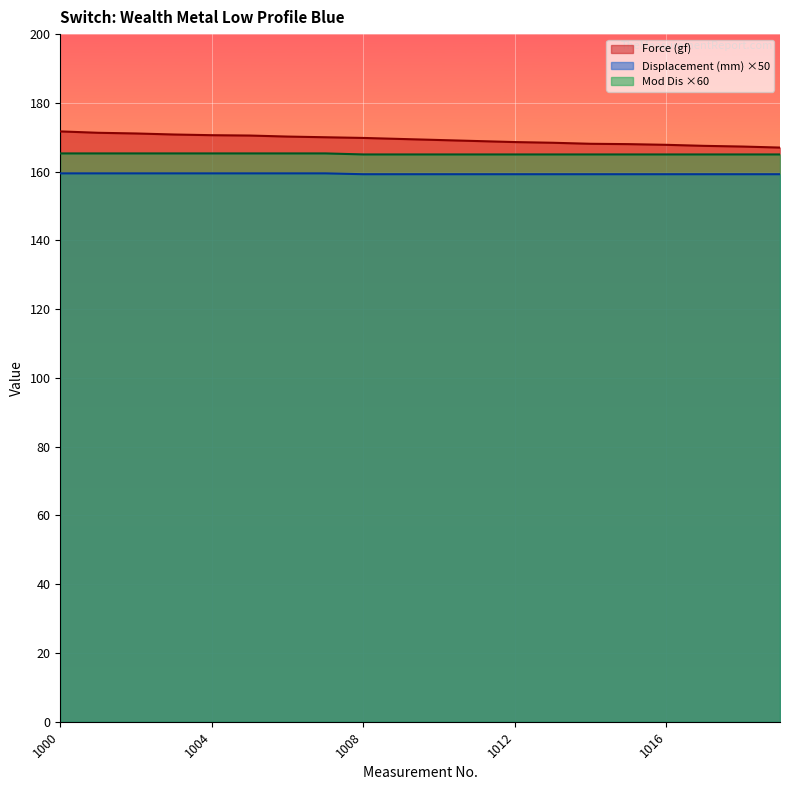

True or false: Force (gf) has more than 2 points higher than both neighbors.

False